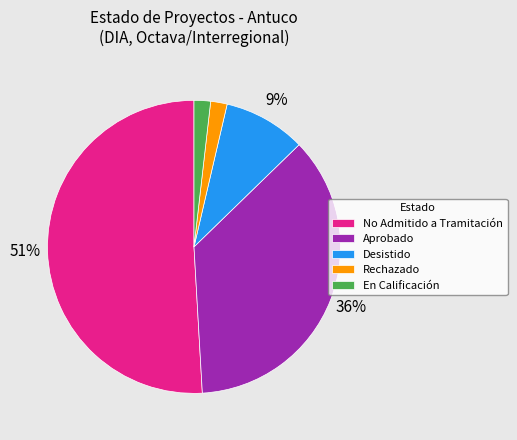

To the nearest percent, what is the difference between the largest and smallest slice percentages?

49%